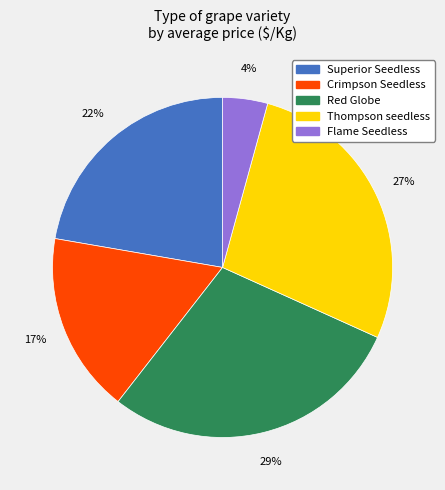

Is there a majority slice in this chart?

No